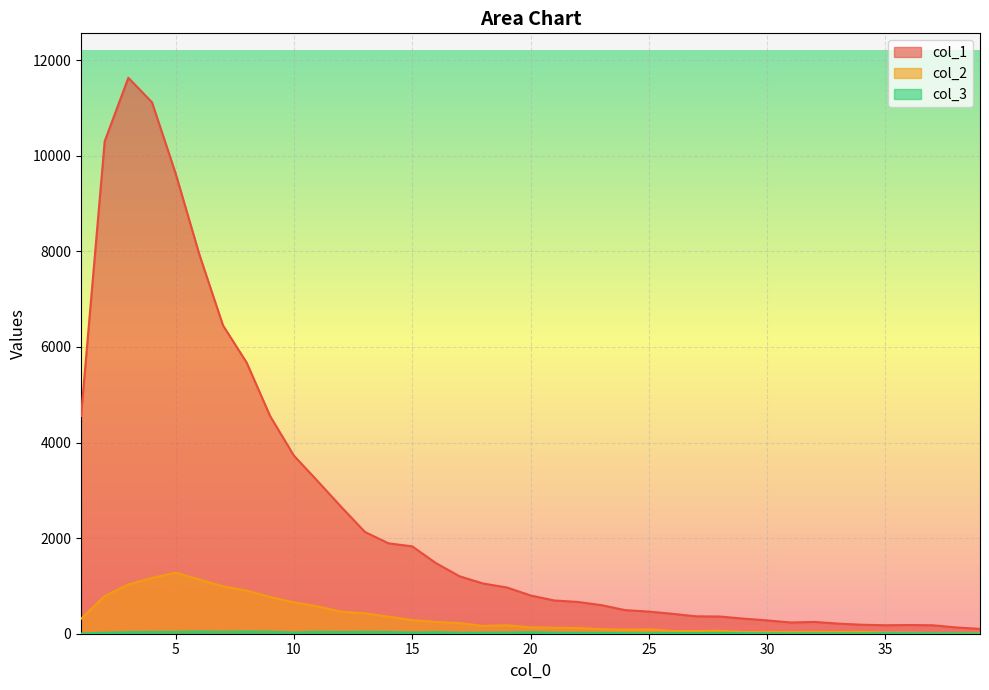

How many lines are shown in the chart?

3